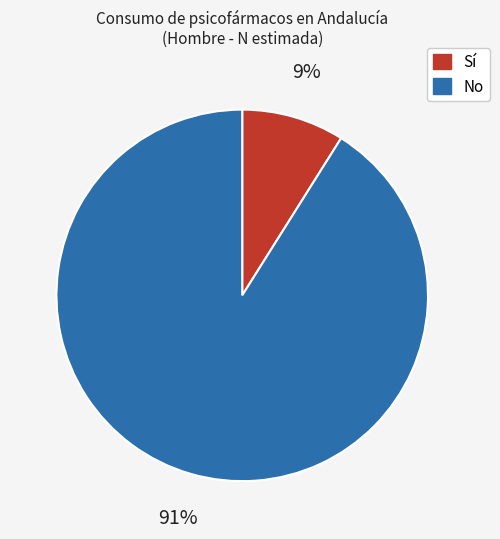

To the nearest percent, what is the average slice percentage?

50%